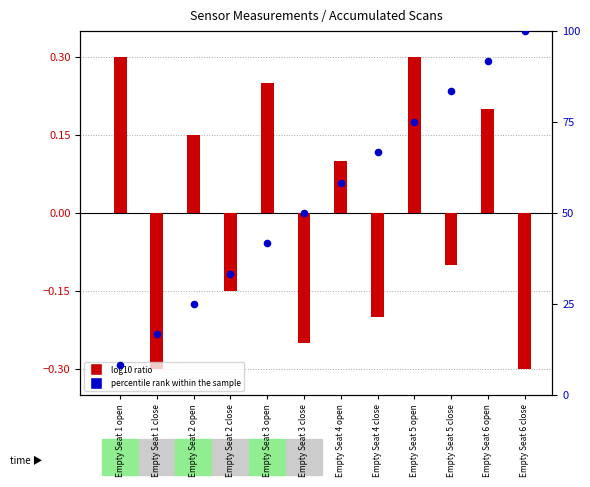

At how many categories does at least one series exceed 29?

9